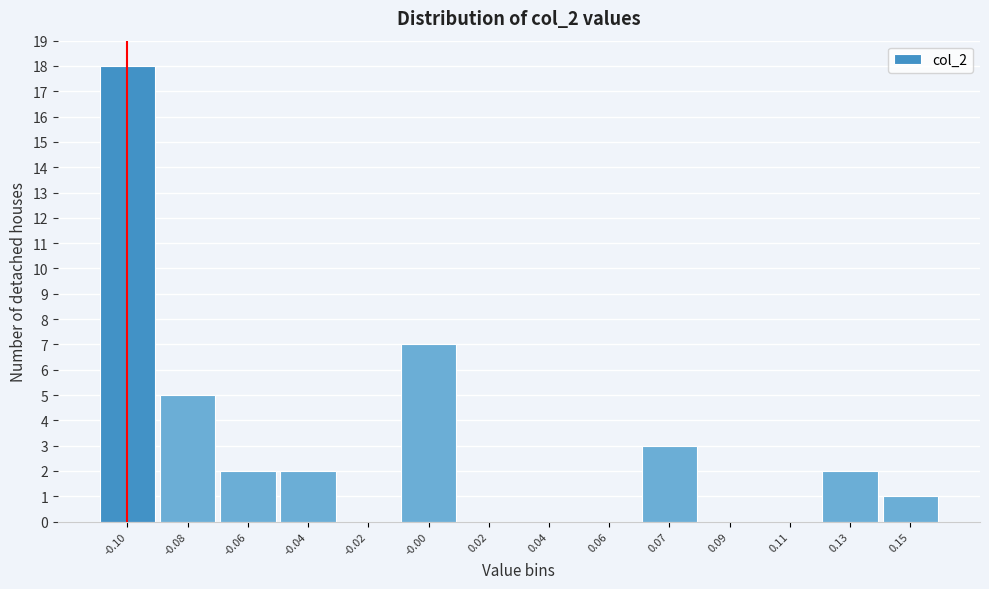

Reading left to right, transcribe all the data shown in this chart.

-0.10=18	-0.08=5	-0.06=2	-0.04=2	-0.02=0	-0.00=7	0.02=0	0.04=0	0.06=0	0.07=3	0.09=0	0.11=0	0.13=2	0.15=1